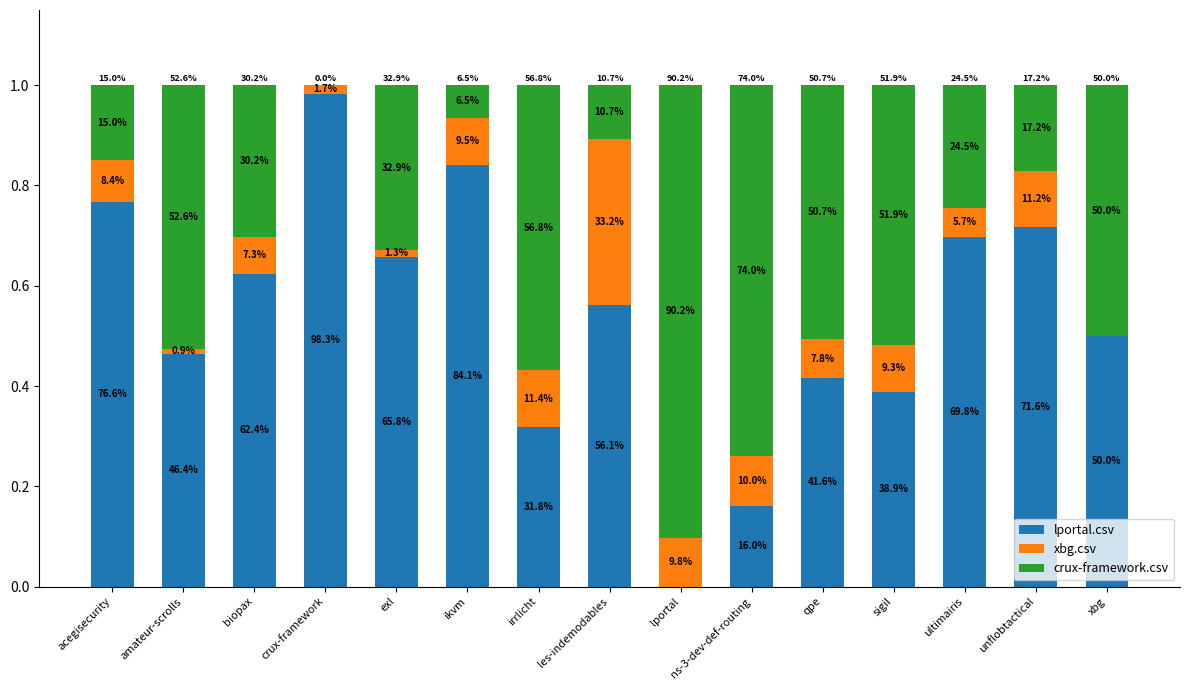

Does the chart contain stacked bars?

Yes